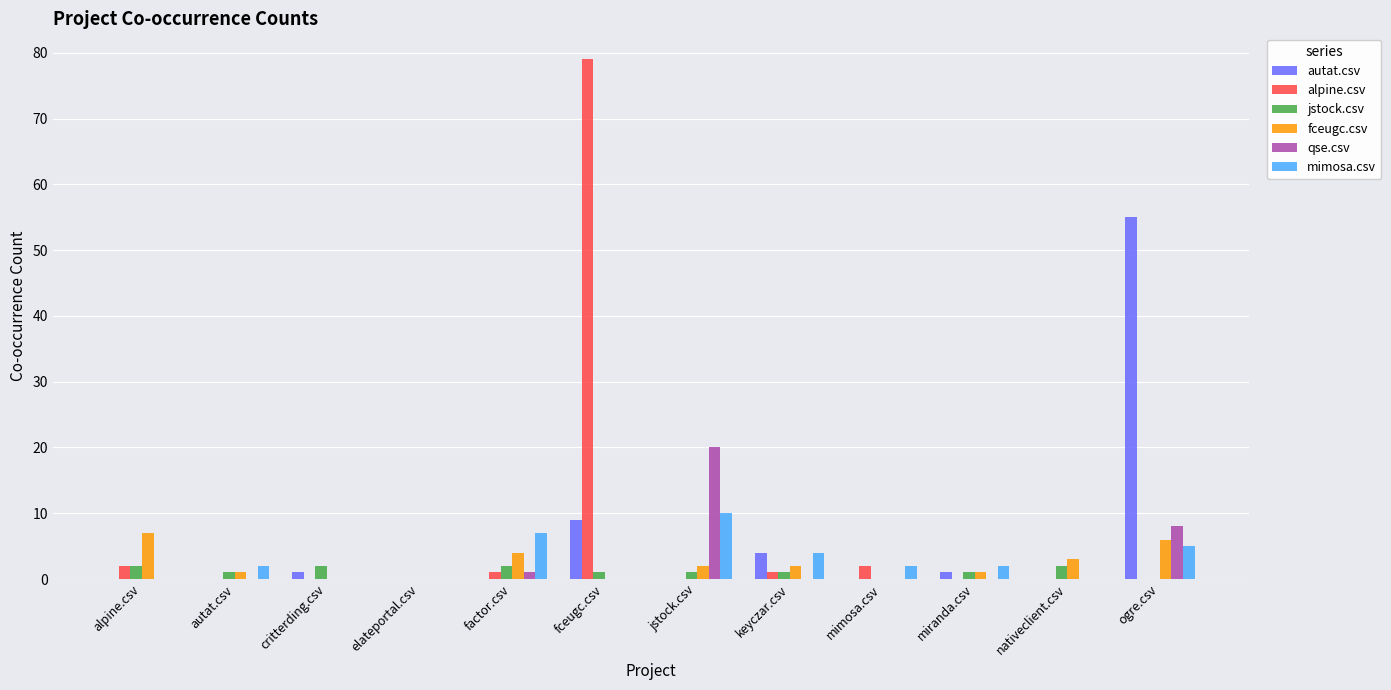

Which series has the largest range (max minus min)?

alpine.csv